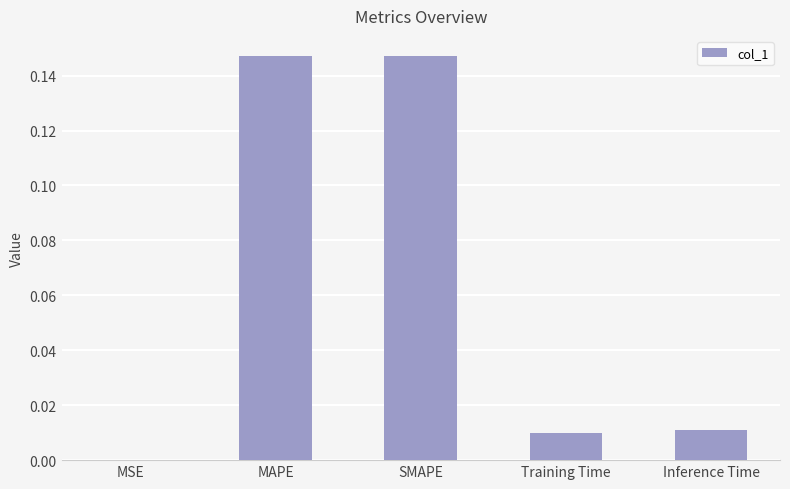

Between MSE and SMAPE, which is larger?

SMAPE